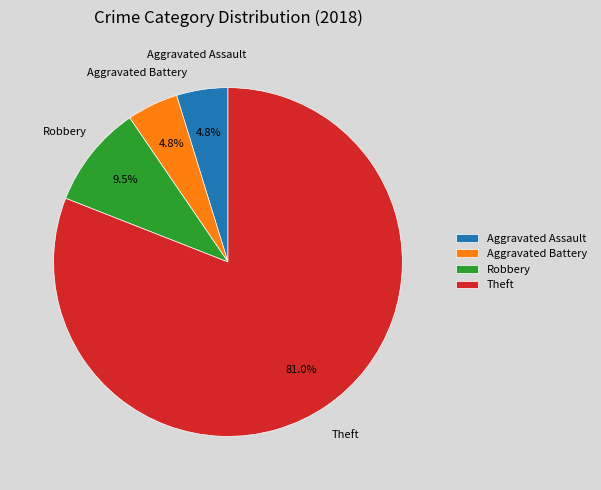

Approximately how many times larger is the value at Aggravated Battery compared to Robbery?

0.5